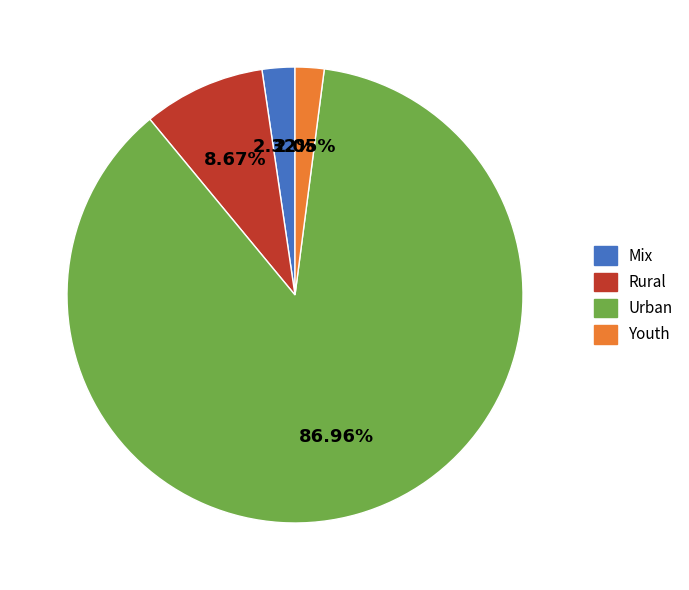

To the nearest percent, what percentage of the pie is Mix?

2%